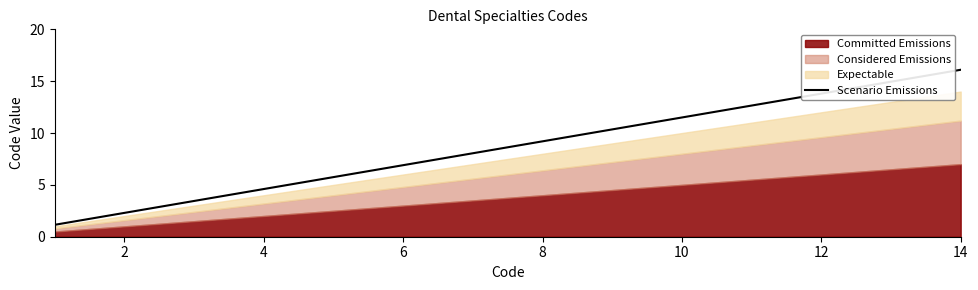

What is the highest value of the Scenario Emissions series?

16.1